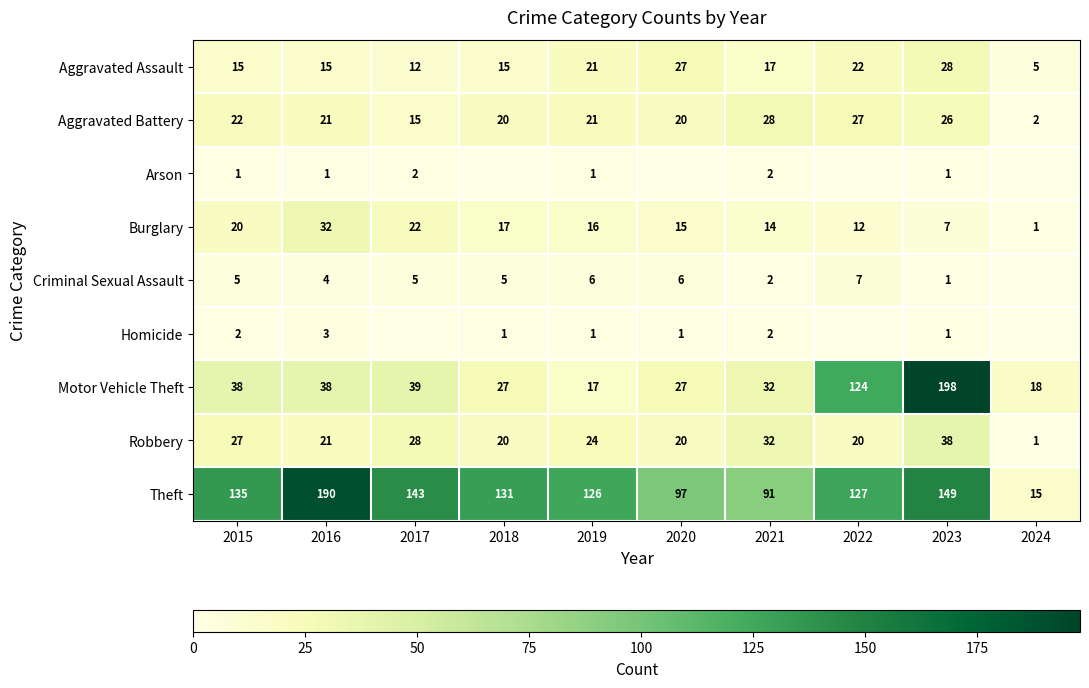

At which label does Aggravated Battery reach its peak?

2021